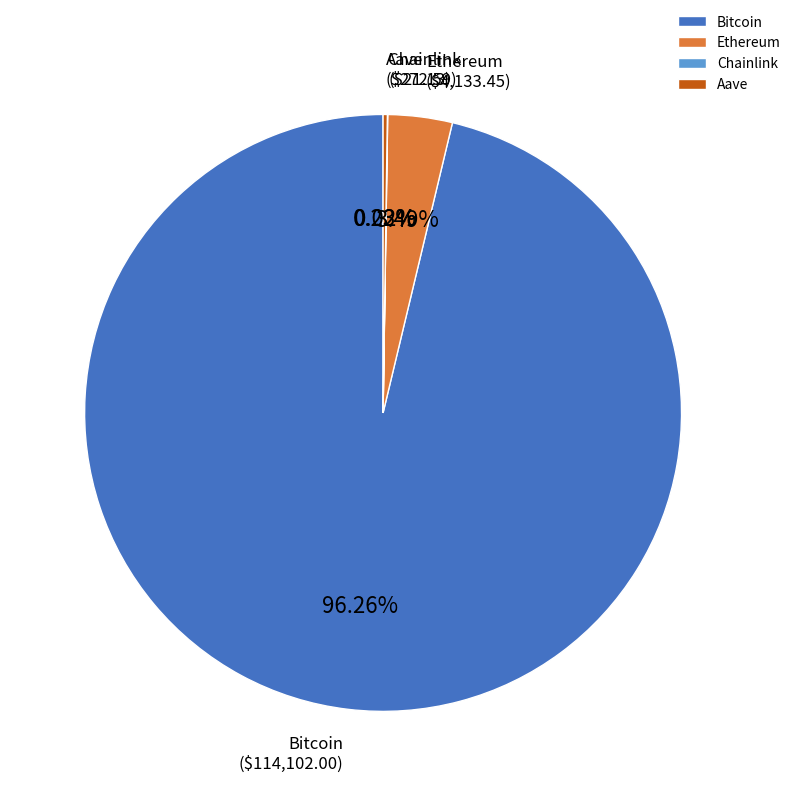

Do Bitcoin and Ethereum together represent more than half of the pie?

Yes